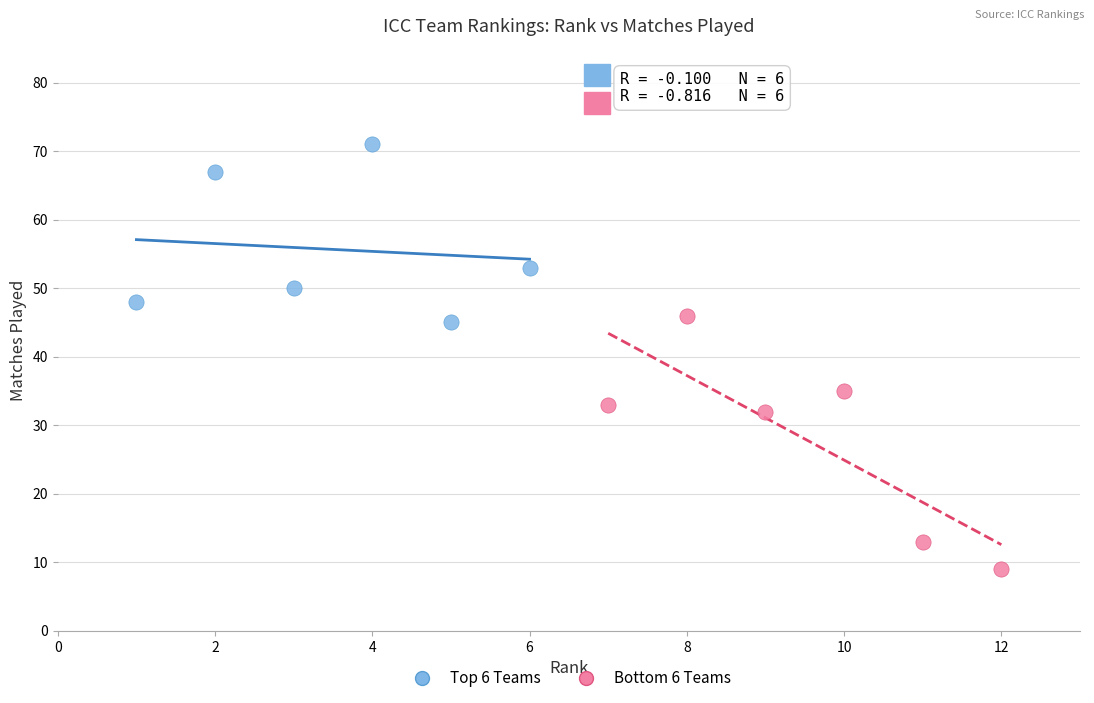

Which series reaches the maximum Y coordinate?

Top 6 Teams